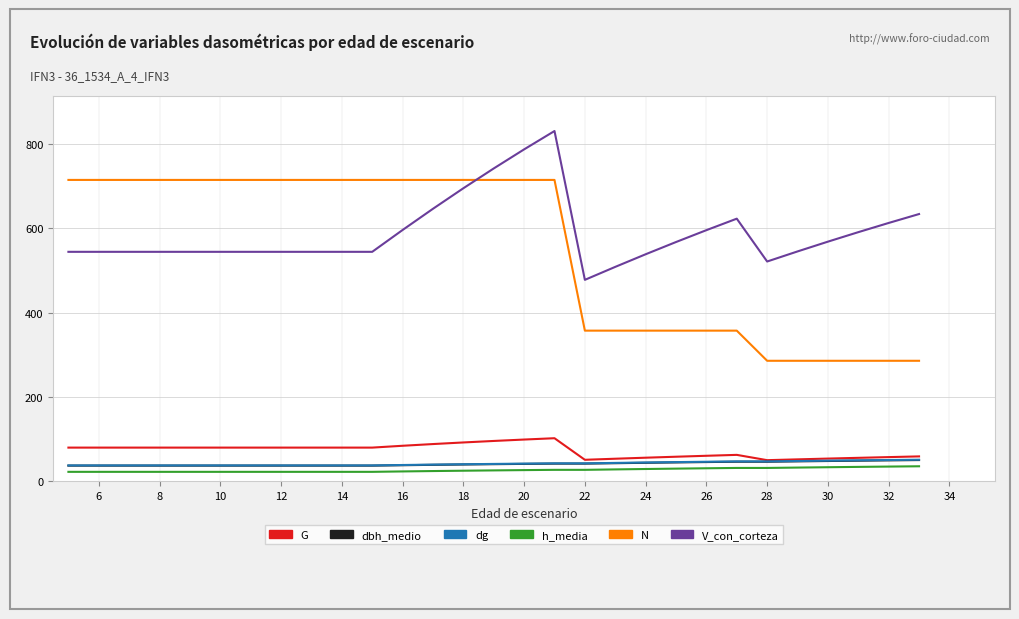

Which series has the largest range (max minus min)?

N